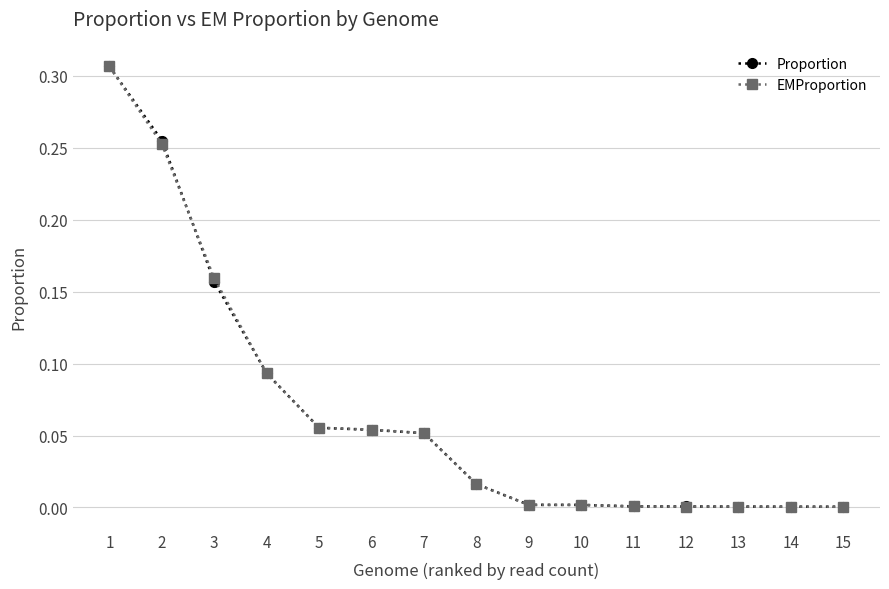

Is it true that Proportion equals 0.1 at 1?

False